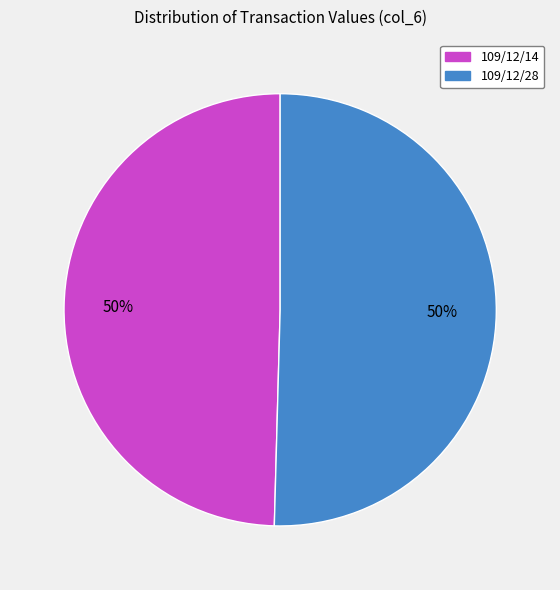

To the nearest percent, what is the combined percentage of 109/12/14 and 109/12/28?

100%